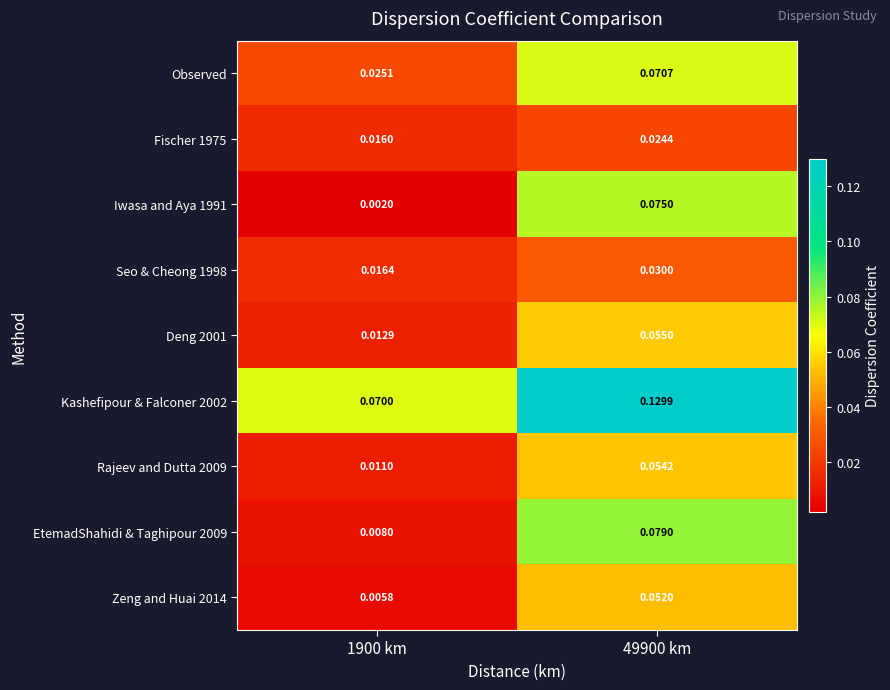

Is the value of Seo & Cheong 1998 at 49900 km greater than the value of EtemadShahidi & Taghipour 2009 at 1900 km?

Yes